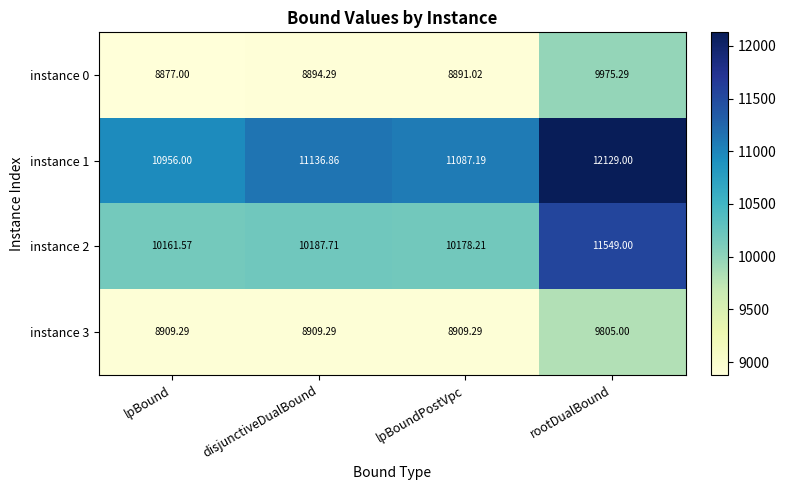

At which label is instance 0 closest to 9426?

disjunctiveDualBound